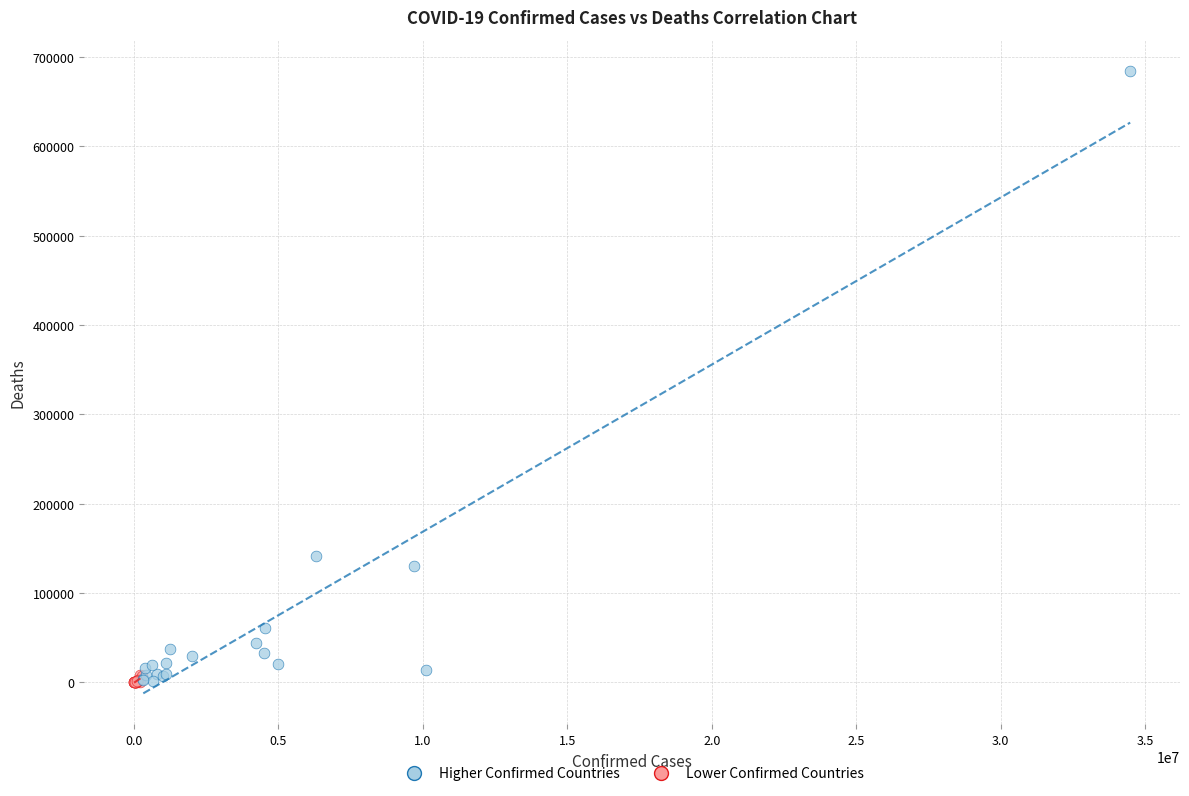

What are all the series names shown in the legend?

Higher Confirmed Countries, Lower Confirmed Countries